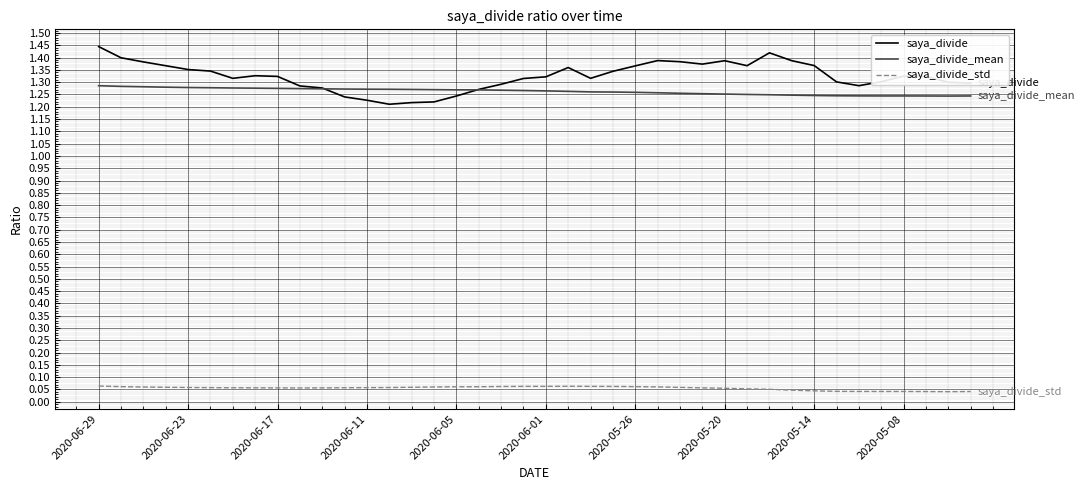

True or false: saya_divide_std and saya_divide cross at least once.

False